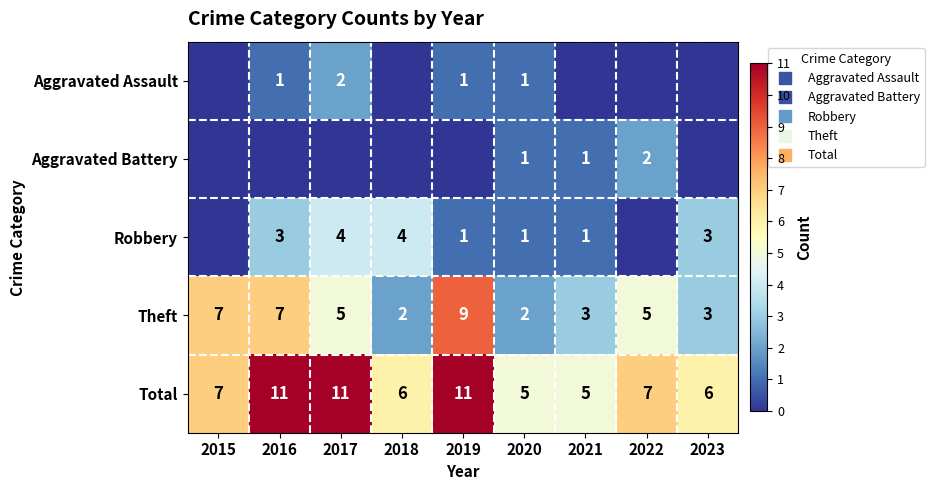

Count the number of categories in the chart.

9